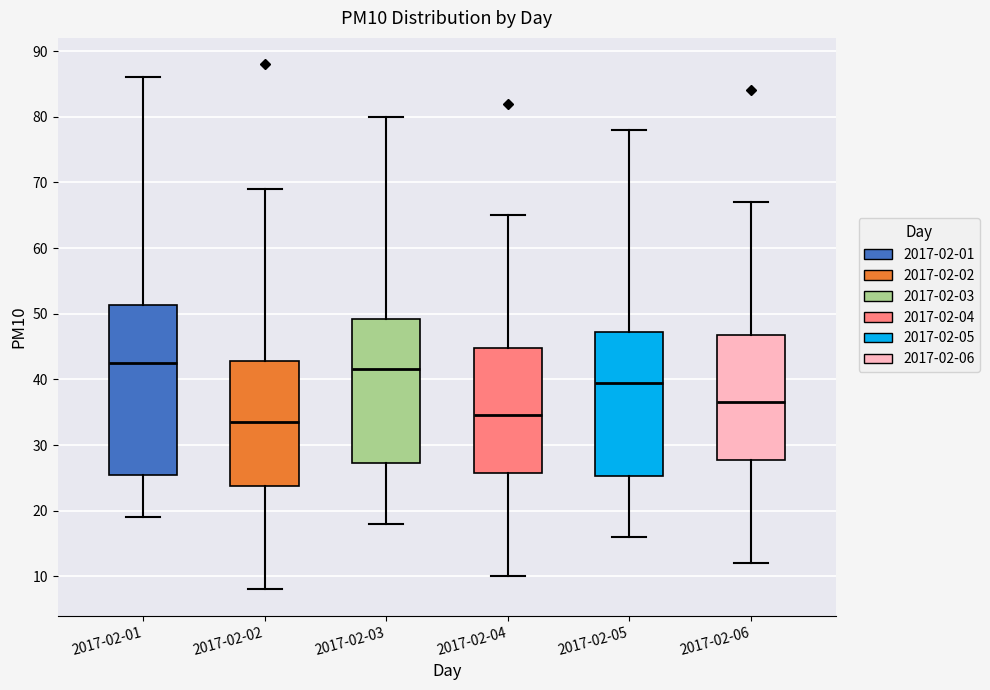

Comparing the boxes themselves (not the whiskers), which one is the tallest?

2017-02-01